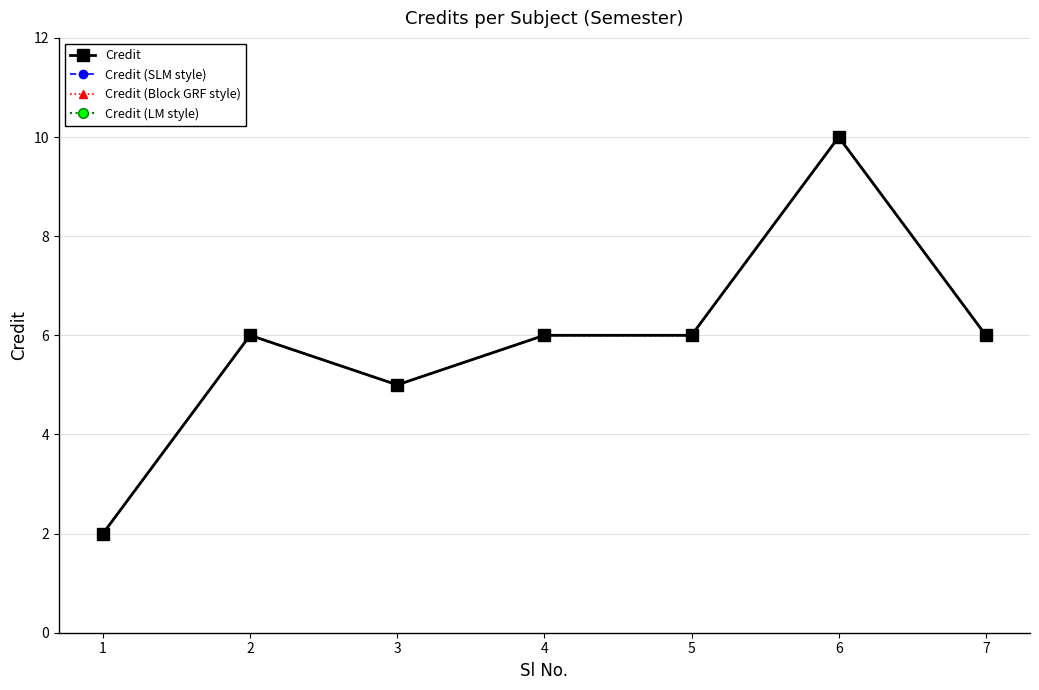

Rank the categories by Credit (LM style) value from highest to lowest.

6, 2, 4, 5, 7, 3, 1